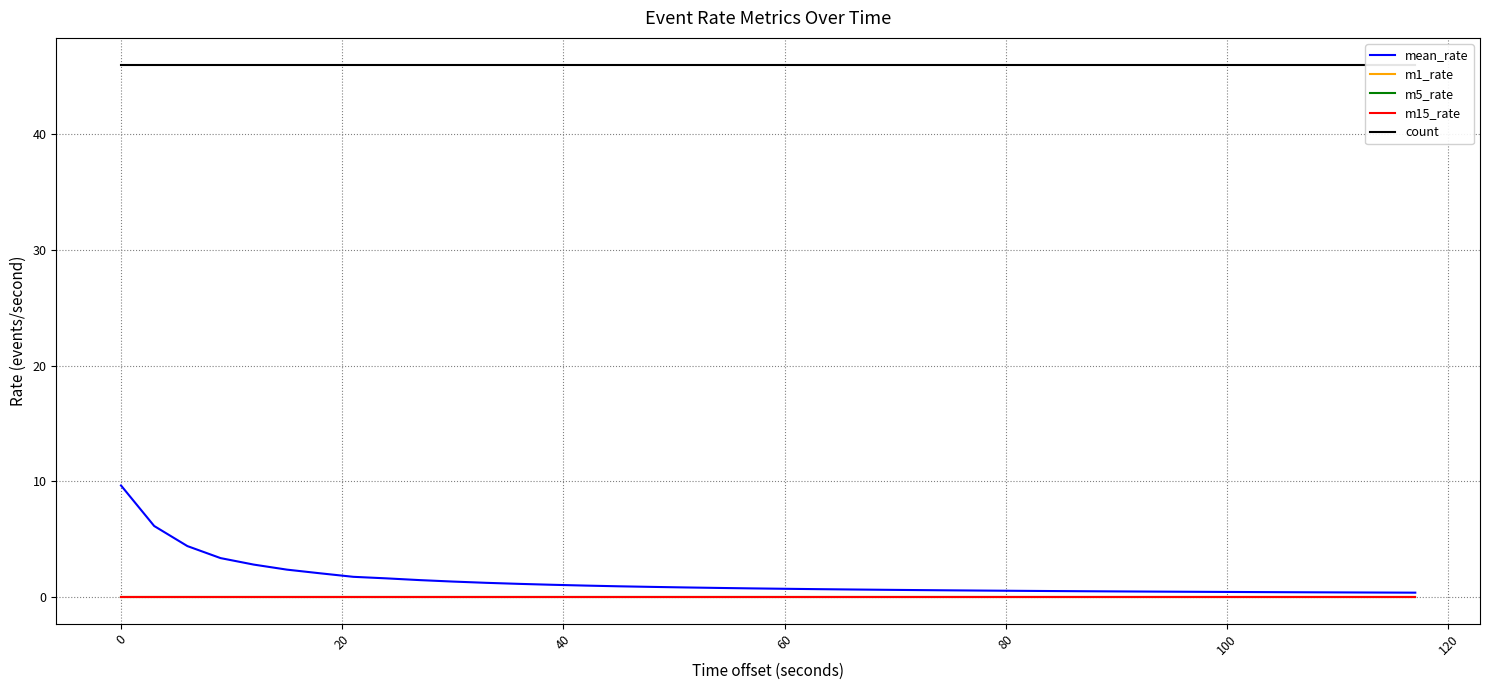

Which has a higher value, 29 or 60?

60